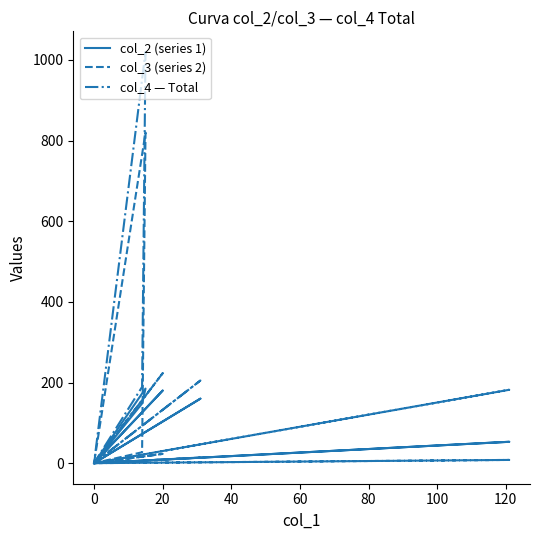

Does the chart have visible grid lines?

No